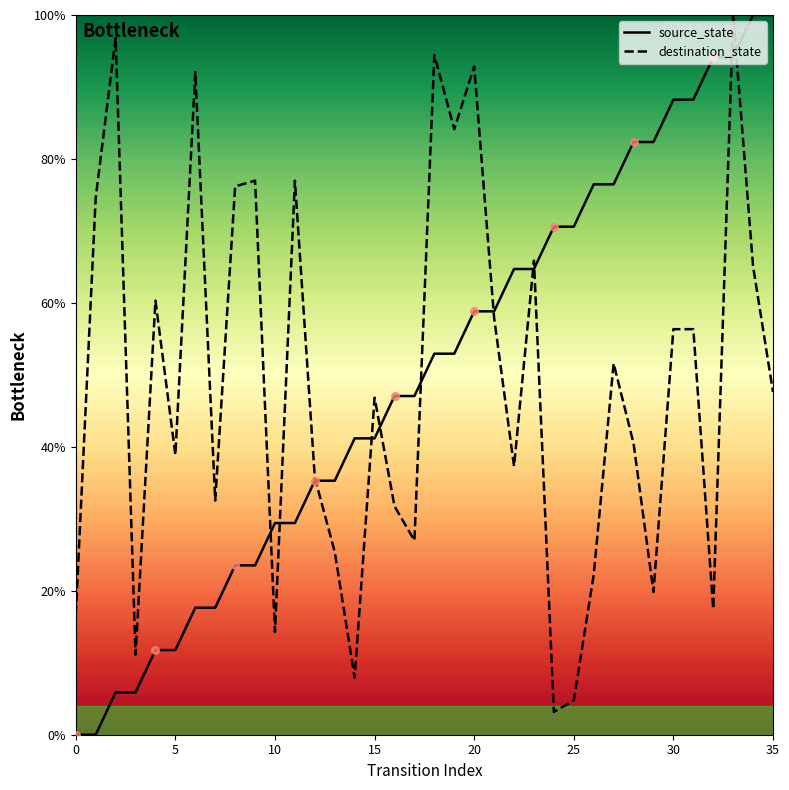

Which series has the widest spread of Y values?

source_state